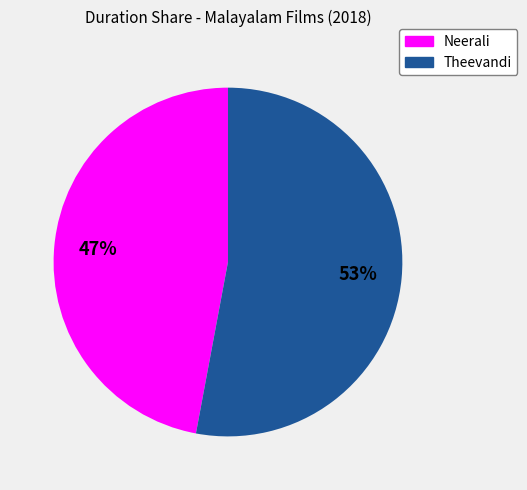

Combined, do Theevandi and Neerali account for over 50%?

Yes